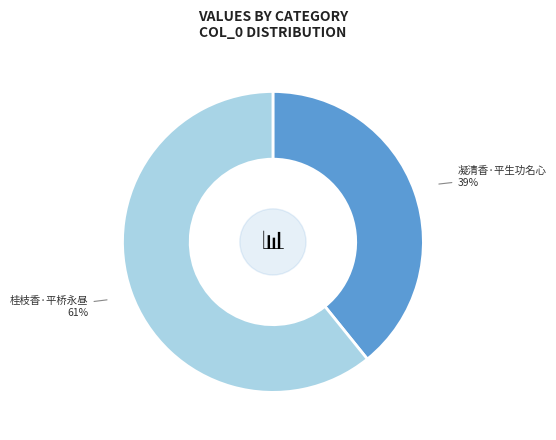

To the nearest percent, what is the average slice percentage?

50%